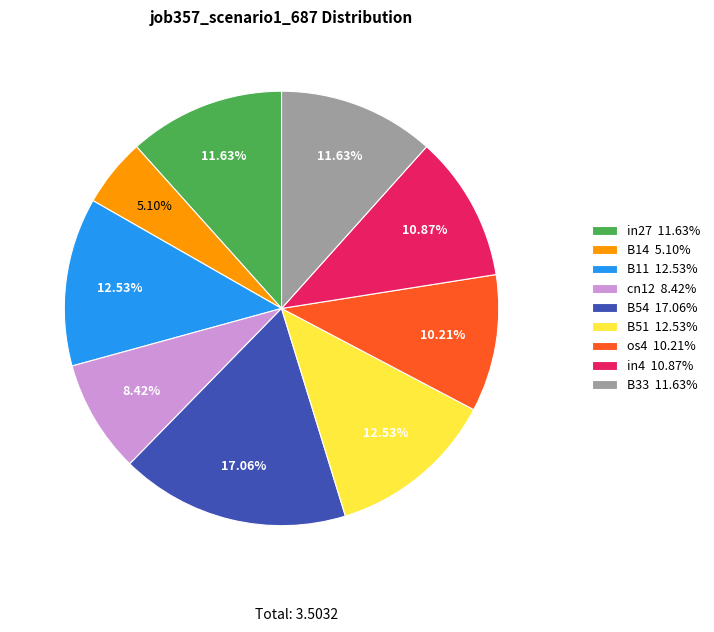

To the nearest percent, what percentage of the pie is B51?

13%